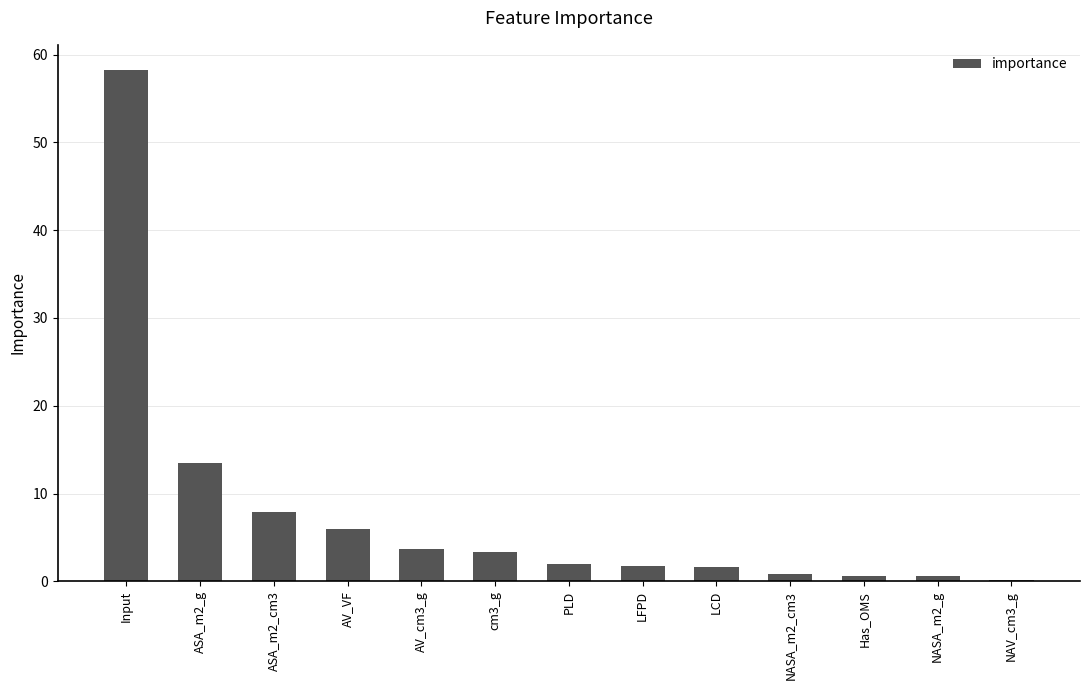

Is it true that the value at AV_cm3_g is 3.6?

True